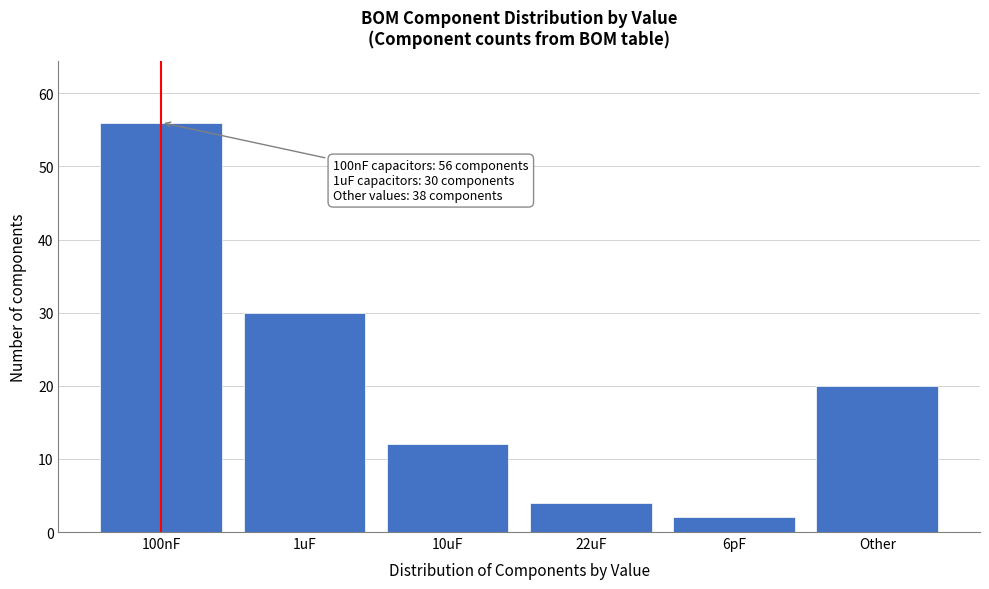

Reading right to left, what are all the values shown in this chart?

Other=20	6pF=2	22uF=4	10uF=12	1uF=30	100nF=56